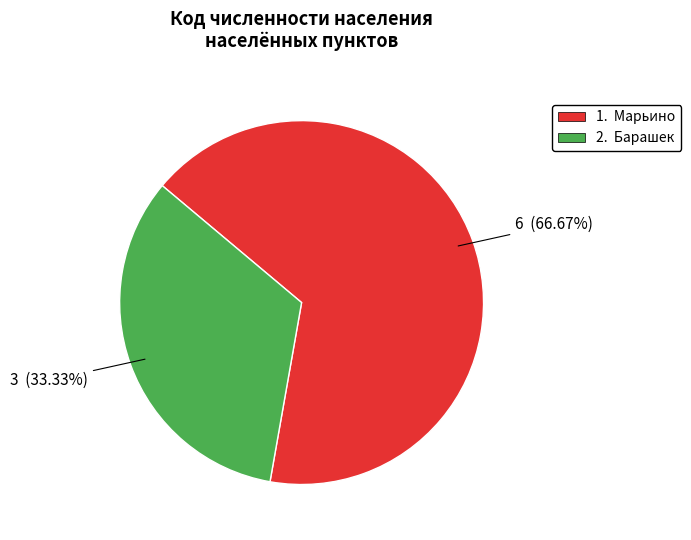

Is there a majority slice in this chart?

Yes